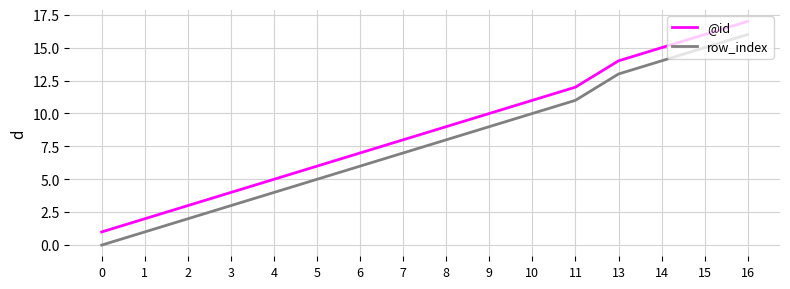

True or false: row_index has more than 1 points higher than both neighbors.

False